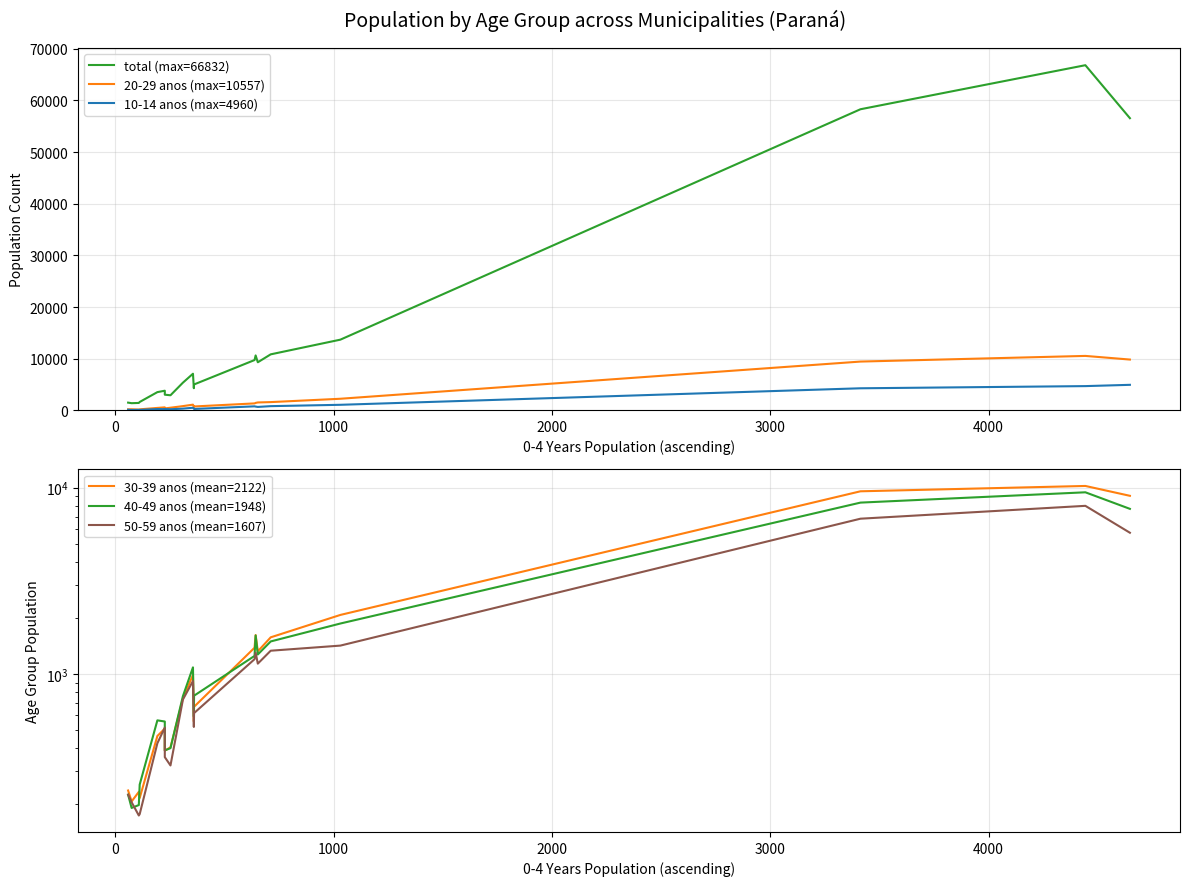

How many values in the 10-14 anos (max=4960) series are below 369?

10